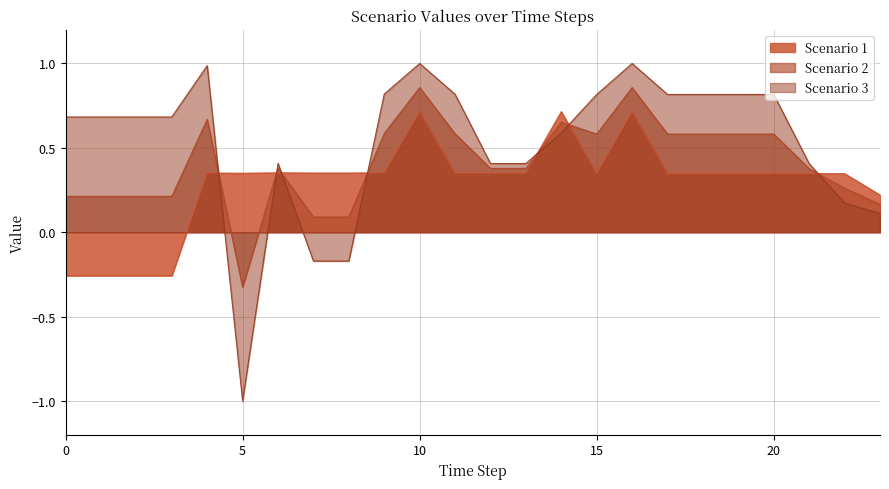

Between which two adjacent categories do Scenario 3 and Scenario 1 first intersect?

4 and 5